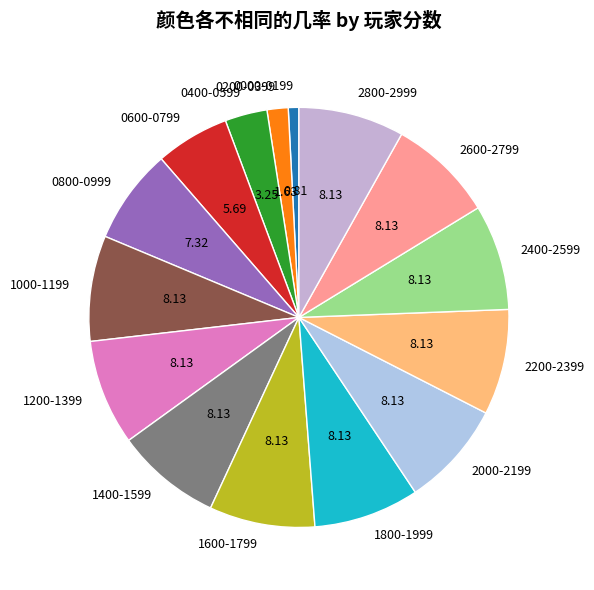

Is 0600-0799 the majority of the pie?

No